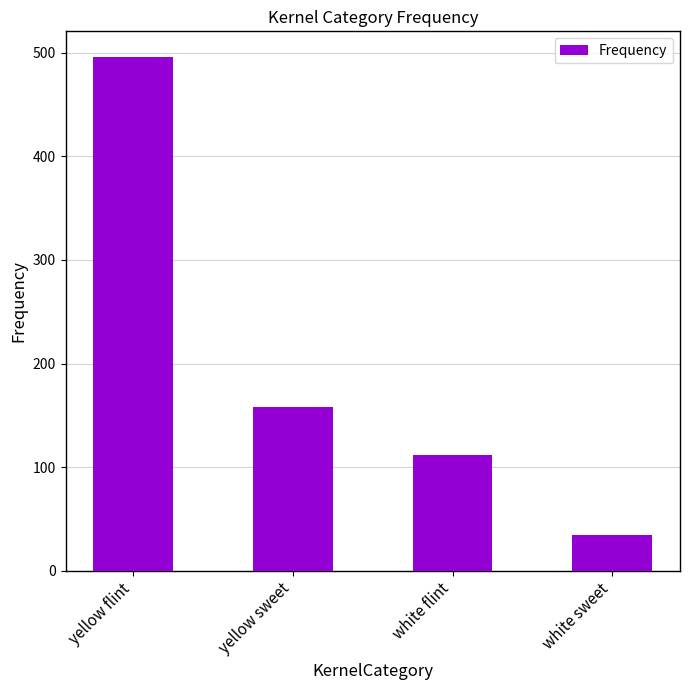

Between yellow sweet and white flint, which is larger?

yellow sweet